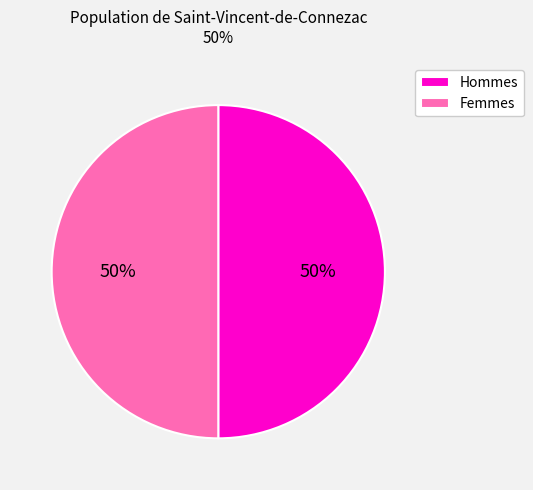

True or false: Femmes accounts for 61% of the total.

False